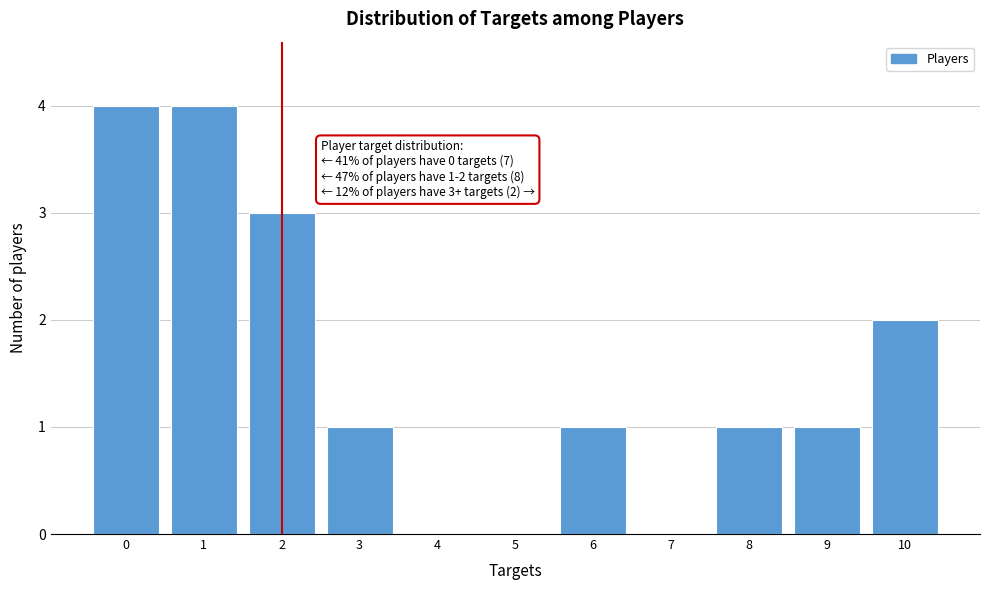

Reading left to right, what are all the values shown in this chart?

0=4	1=4	2=3	3=1	4=0	5=0	6=1	7=0	8=1	9=1	10=2